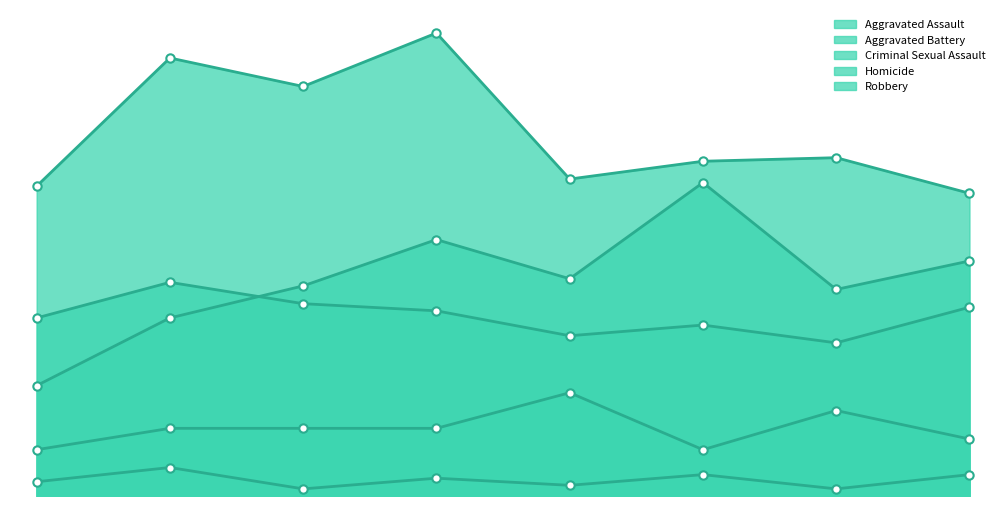

At 2020, list the series in order from smallest to largest.

Homicide, Criminal Sexual Assault, Aggravated Battery, Aggravated Assault, Robbery